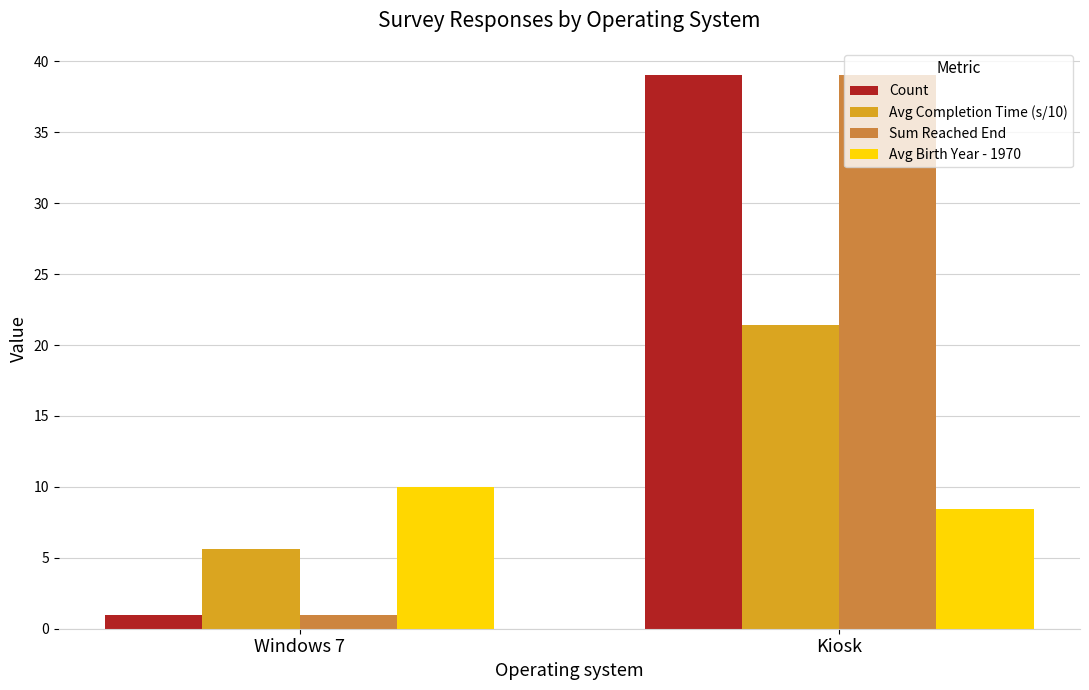

List the labels in order of Sum Reached End value, largest first.

Kiosk, Windows 7